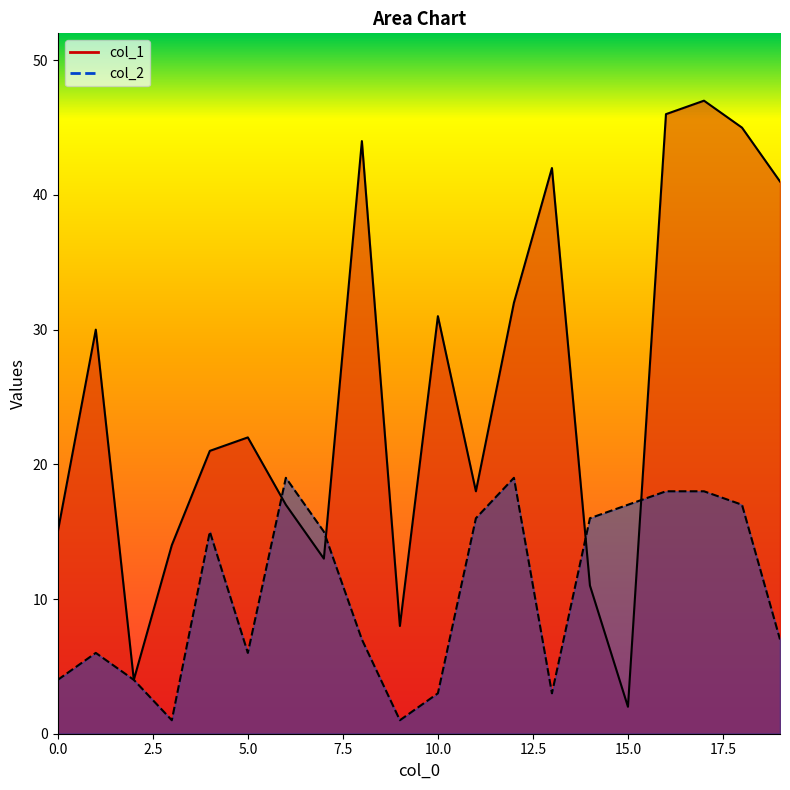

The value of col_2 at 15 is 17. True or false?

True